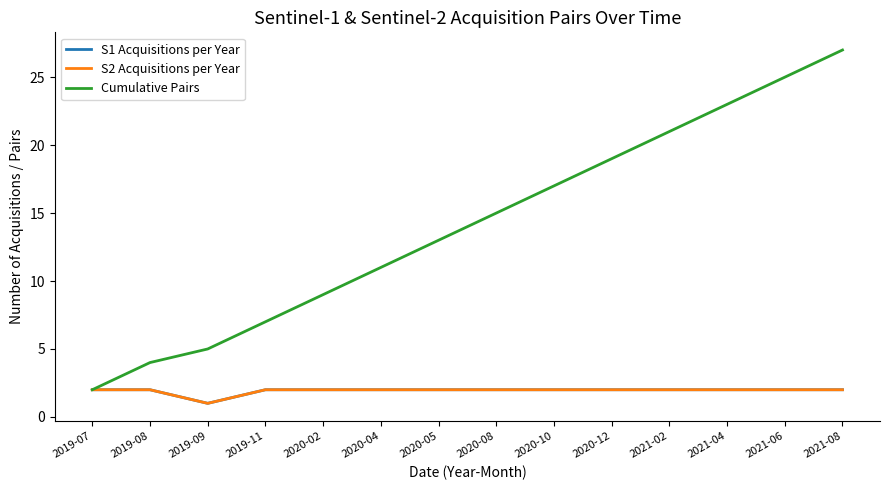

Is this an area chart (filled region under the line)?

No